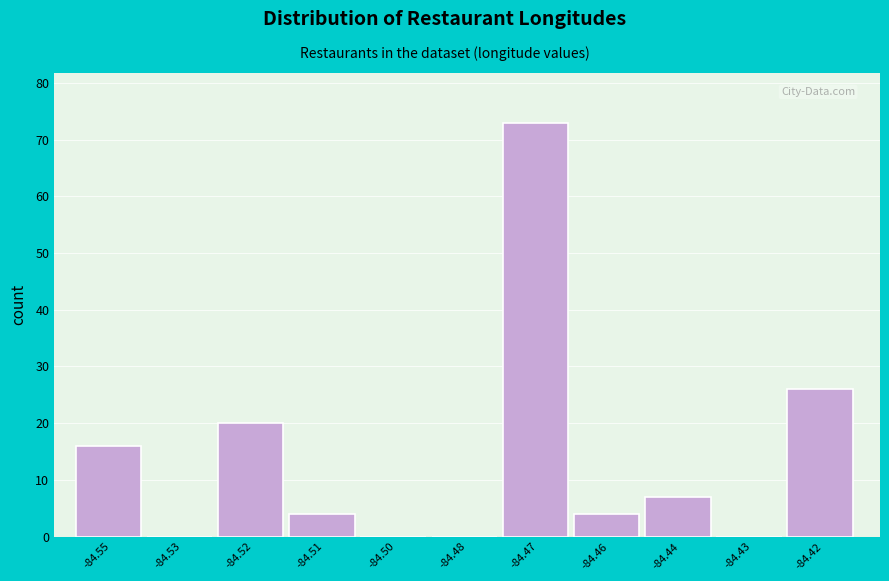

Reading left to right, transcribe all the data shown in this chart.

-84.55=16	-84.53=0	-84.52=20	-84.51=4	-84.50=0	-84.48=0	-84.47=73	-84.46=4	-84.44=7	-84.43=0	-84.42=26